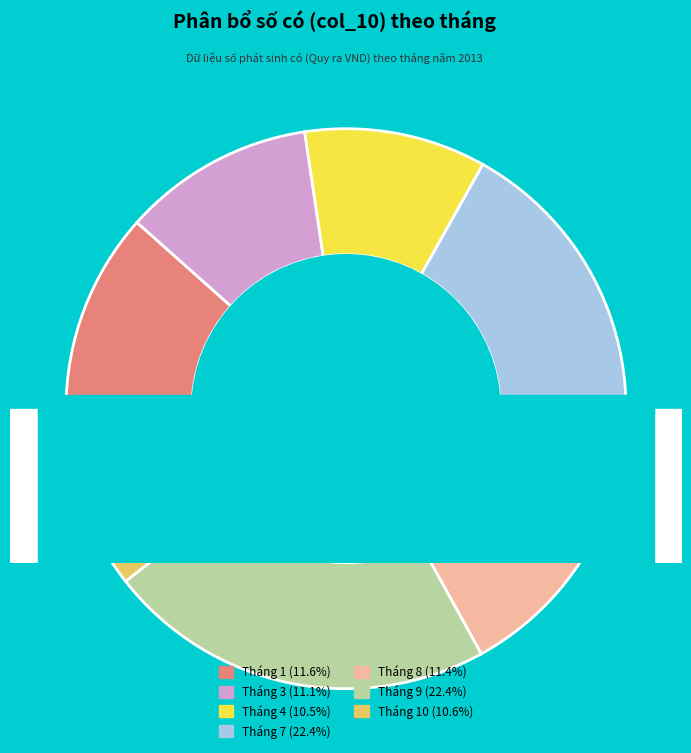

Is there a majority slice in this chart?

No